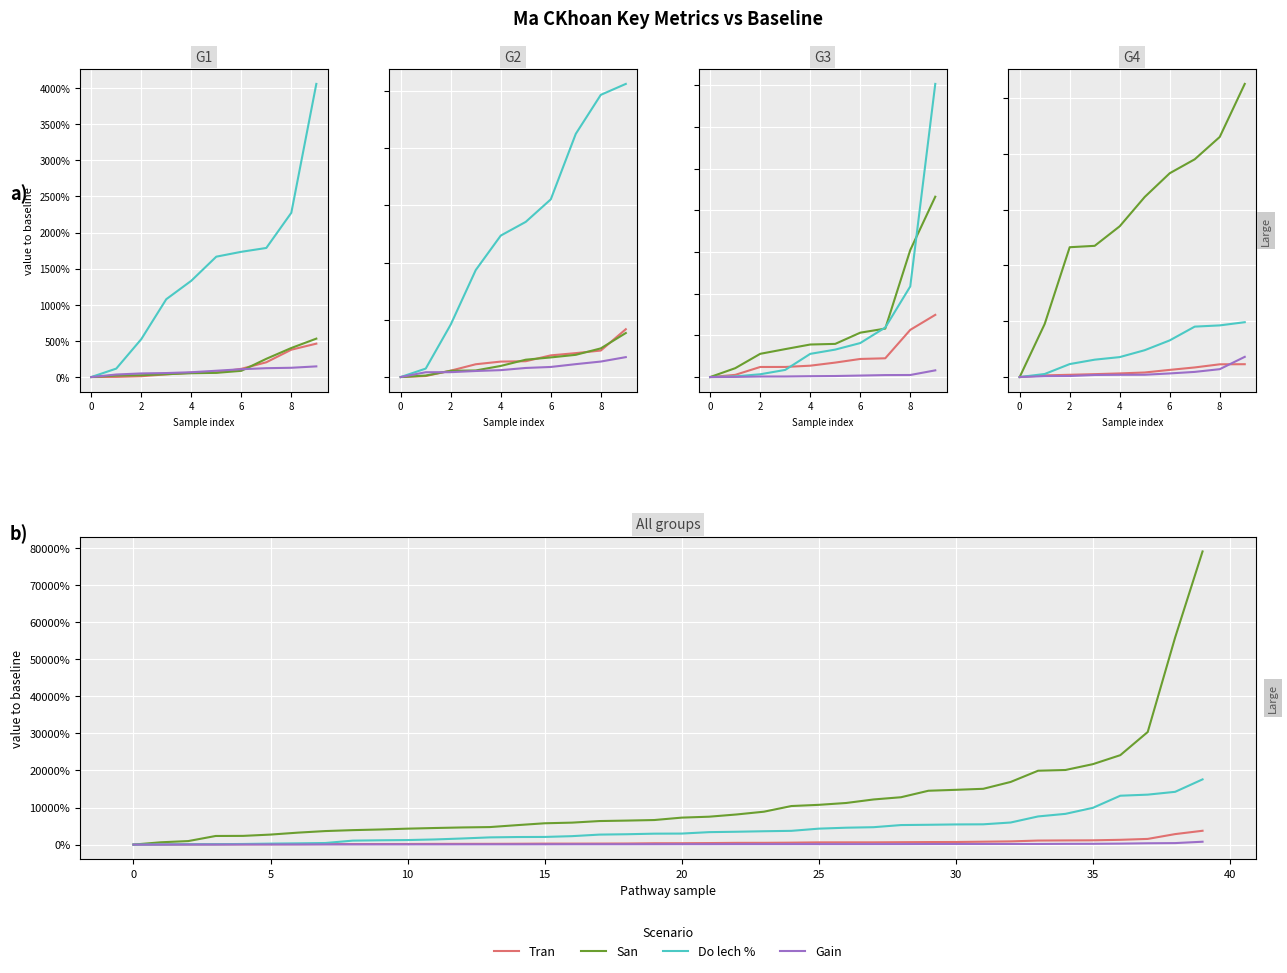

True or false: Do lech % has more than 0 interior local peaks.

False